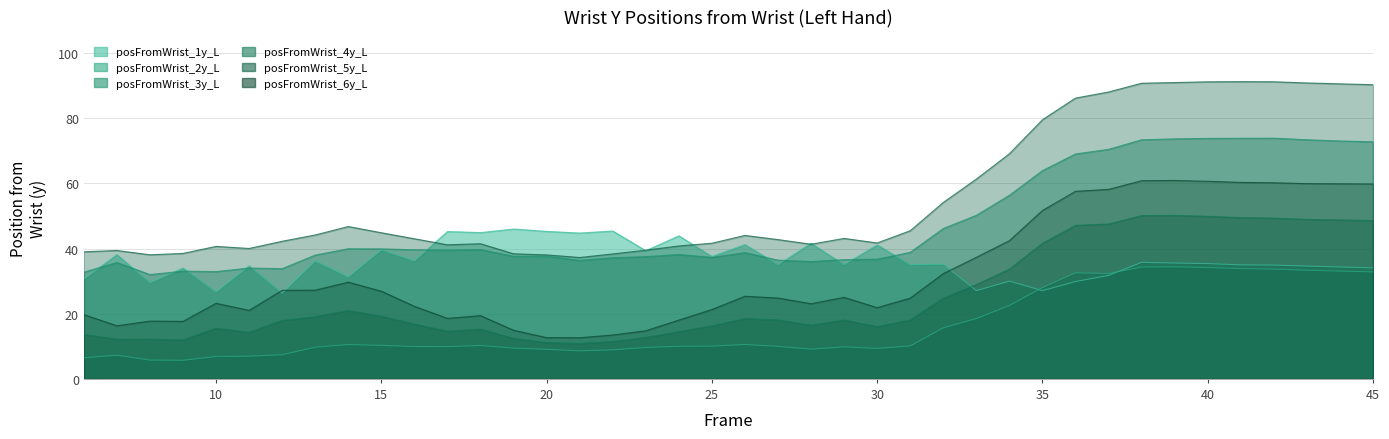

Where is the first local minimum for posFromWrist_6y_L?

7